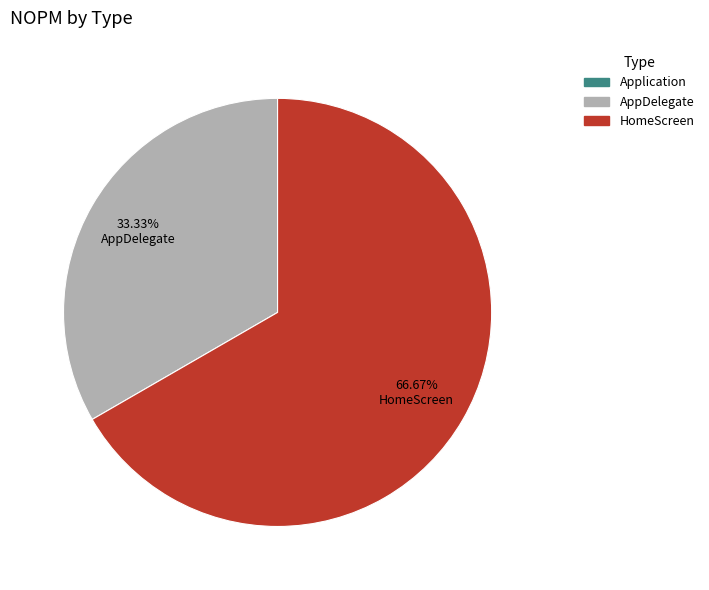

Is there a majority slice in this chart?

Yes